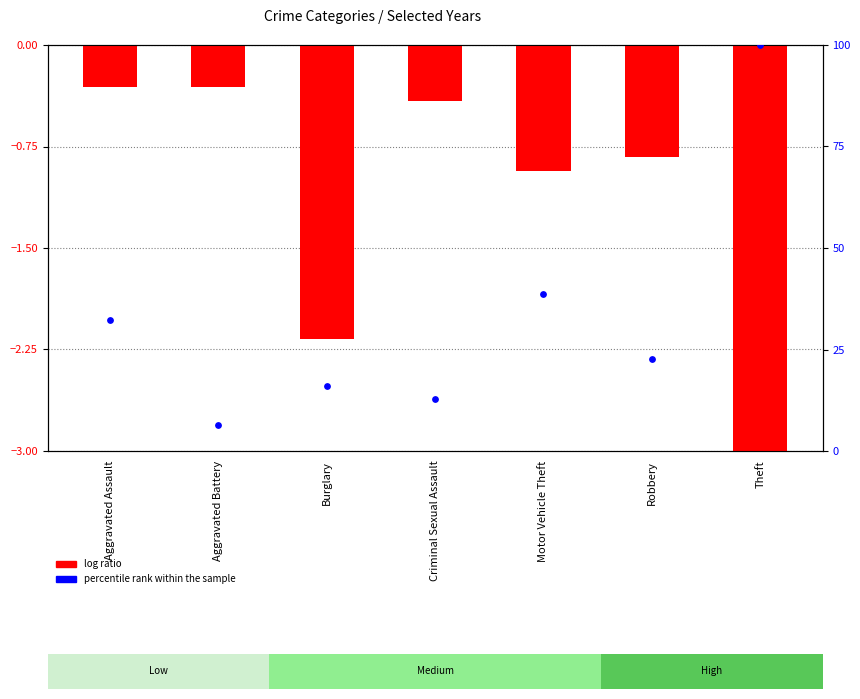

At how many categories does at least one series exceed 93?

1